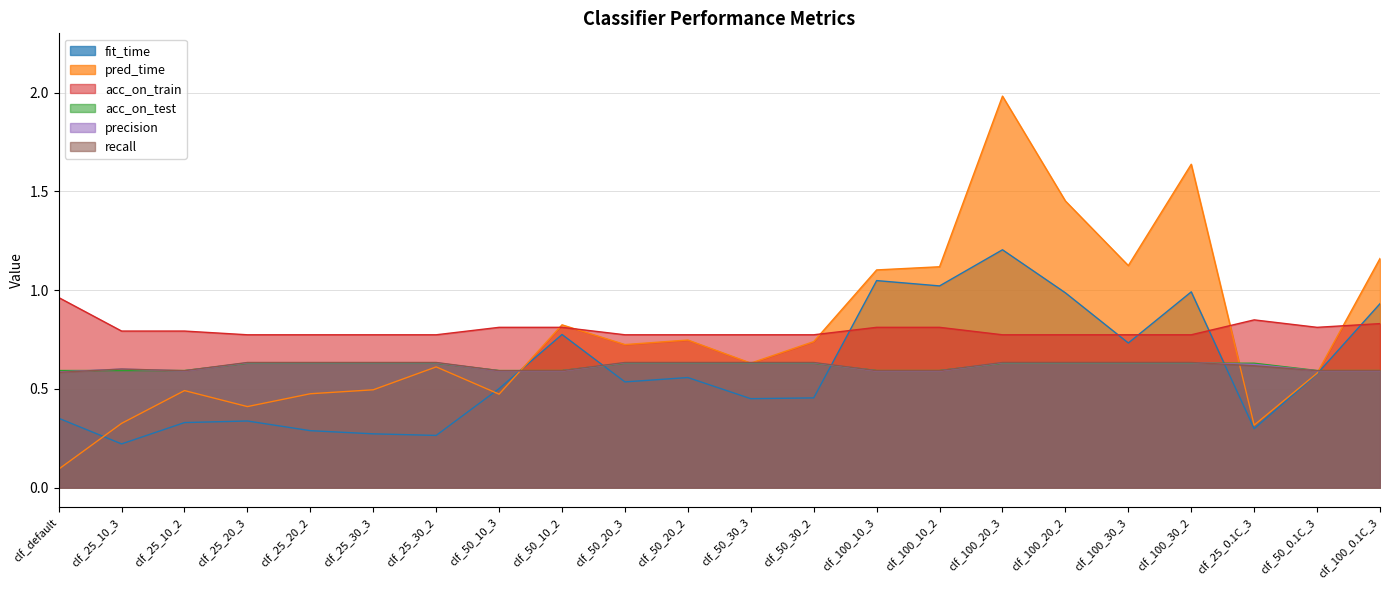

List the series in order of their peak value, highest first.

pred_time, fit_time, acc_on_train, recall, precision, acc_on_test